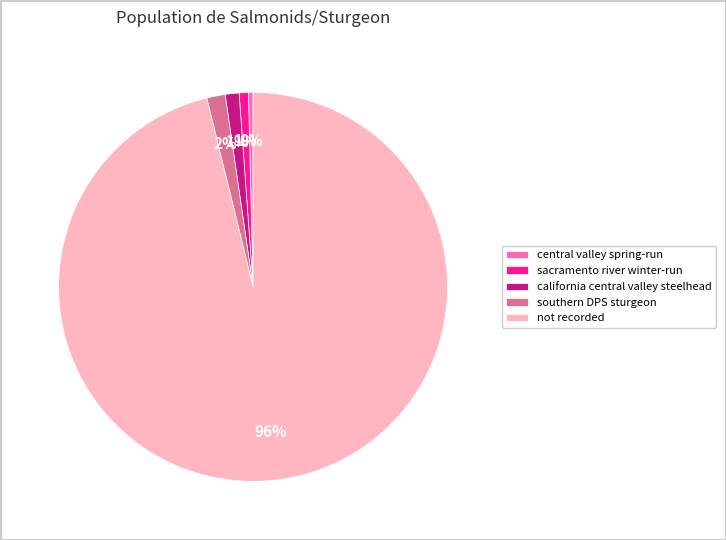

The southern DPS sturgeon slice represents 2% of the pie. True or false?

True